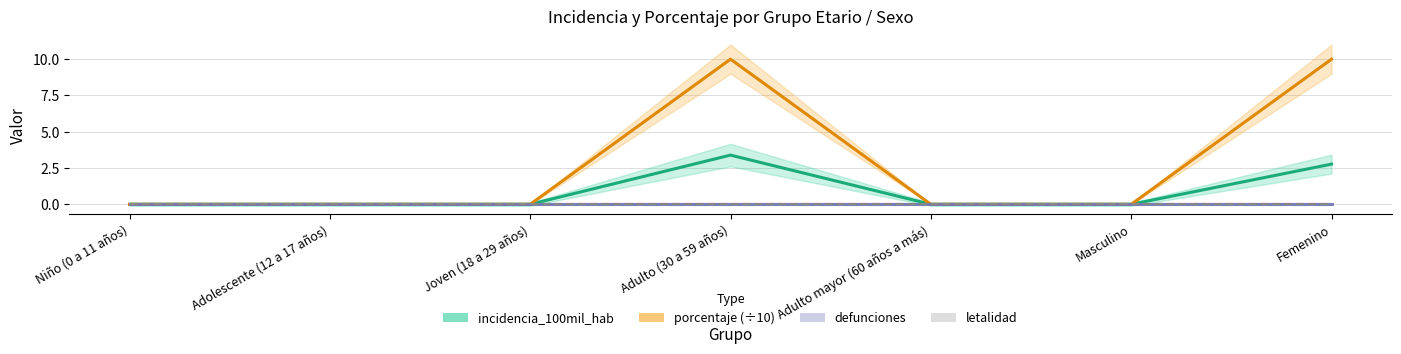

Reading left to right, list all the values displayed in this chart.

incidencia_100mil_hab: 0.0	0.0	0.0	3.4	0.0	0.0	2.8
porcentaje (÷10): 0.0	0.0	0.0	10.0	0.0	0.0	10.0
defunciones: 0.0	0.0	0.0	0.0	0.0	0.0	0.0
letalidad: 0.0	0.0	0.0	0.0	0.0	0.0	0.0